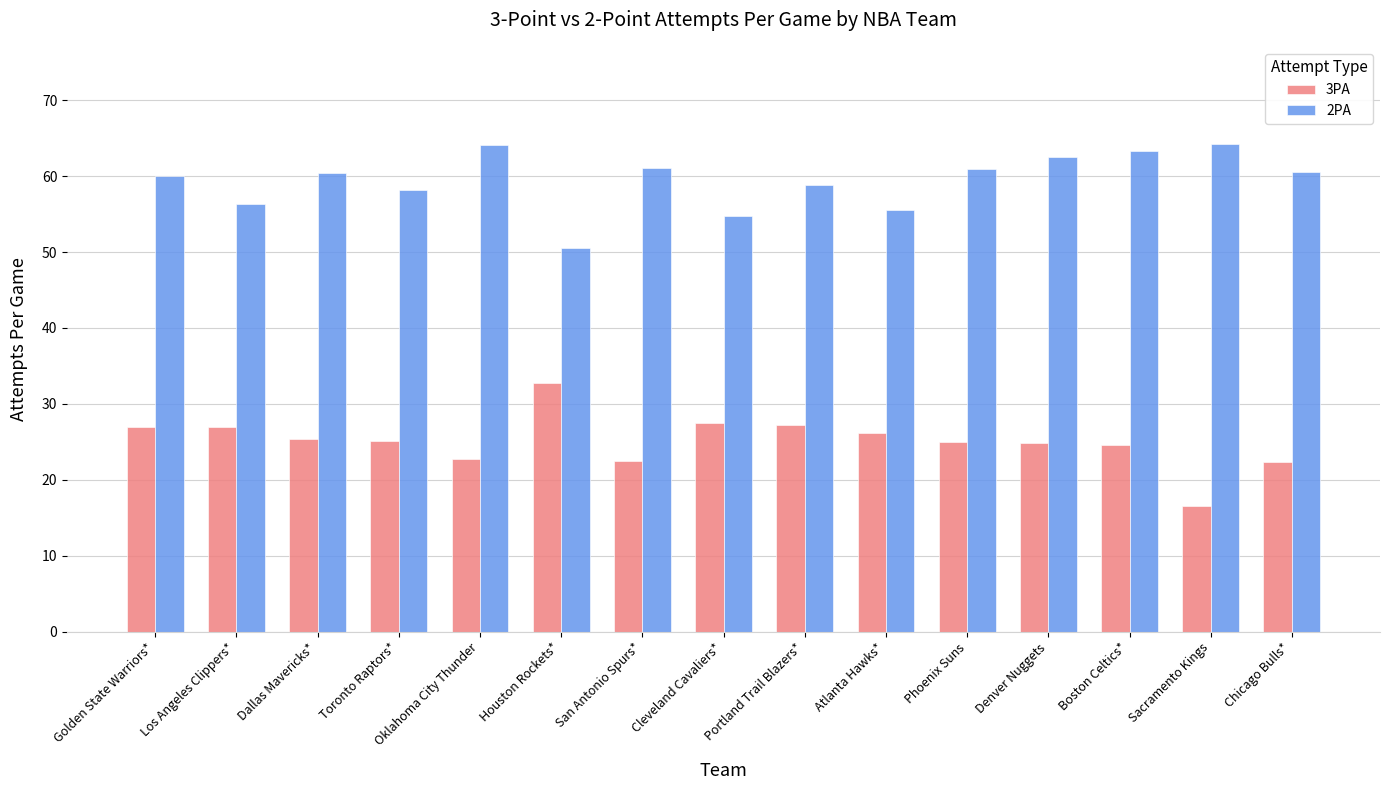

What is the difference between the maximum and minimum values in the 2PA series?

13.6